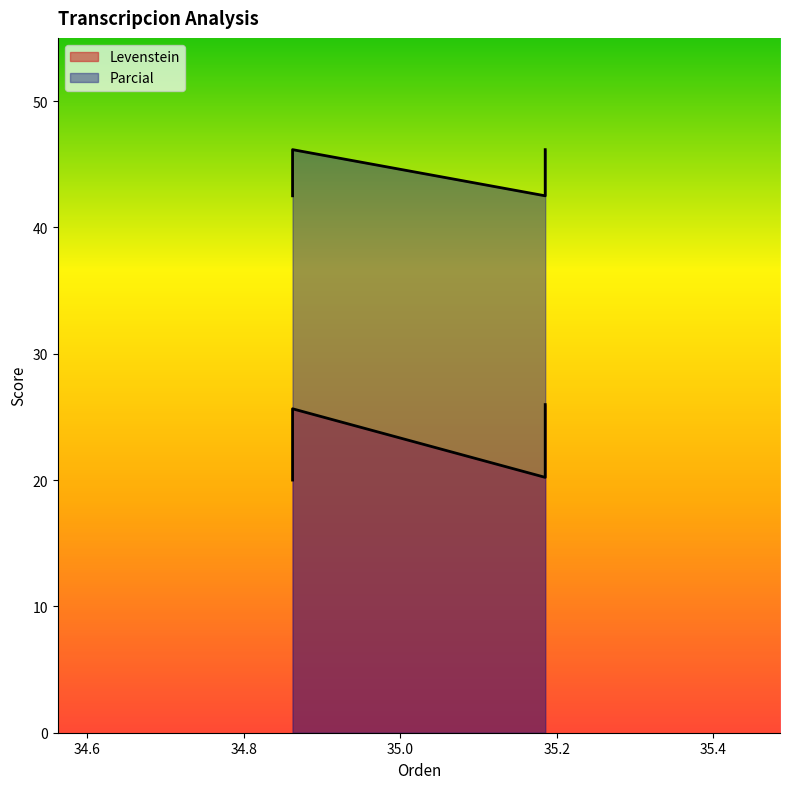

What is the minimum value shown in the chart?

20.0